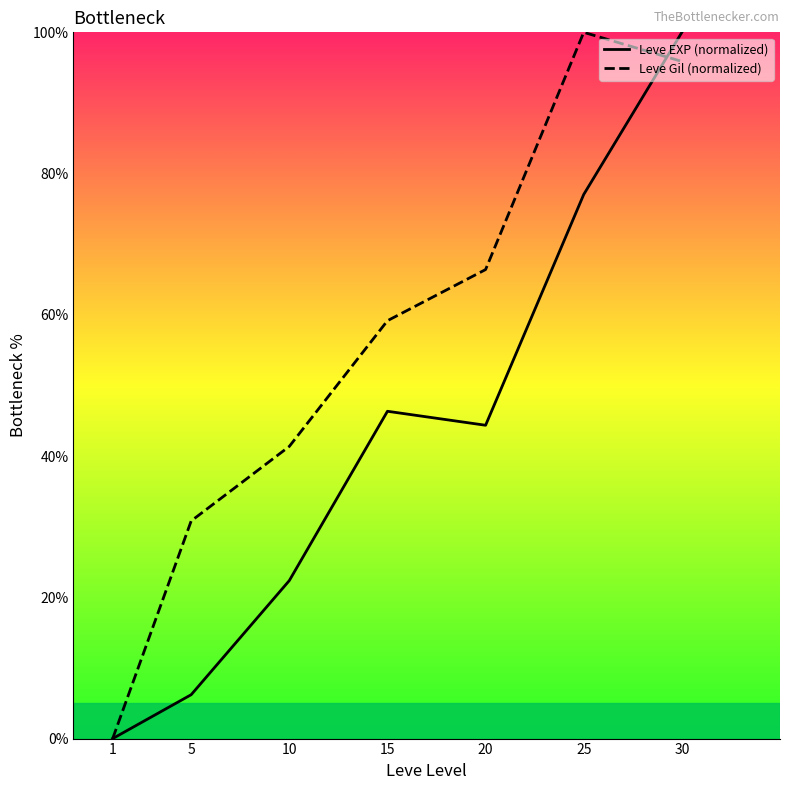

At which label does Leve Gil (normalized) reach its minimum?

1